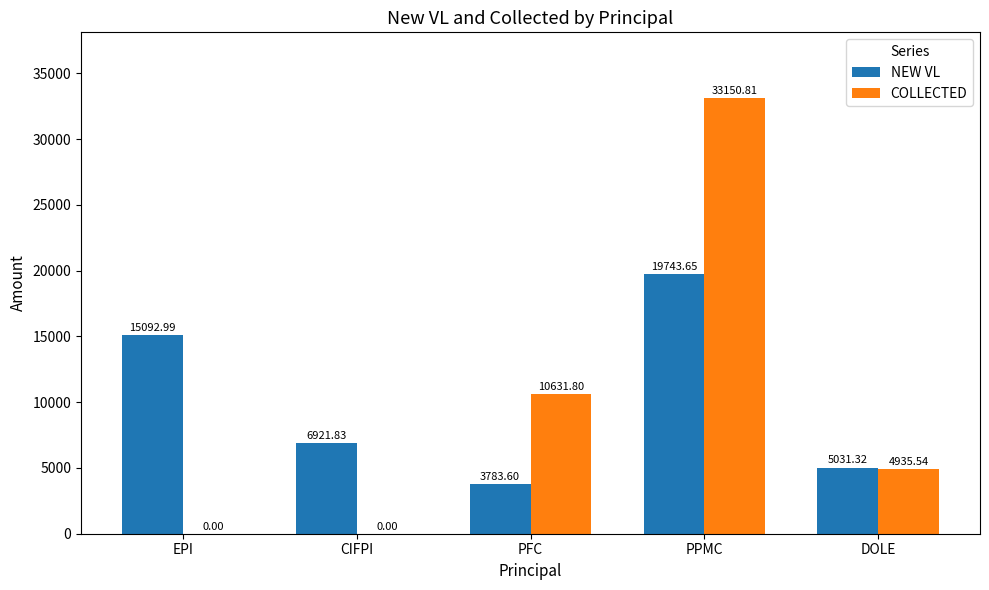

Count the number of categories in the chart.

5